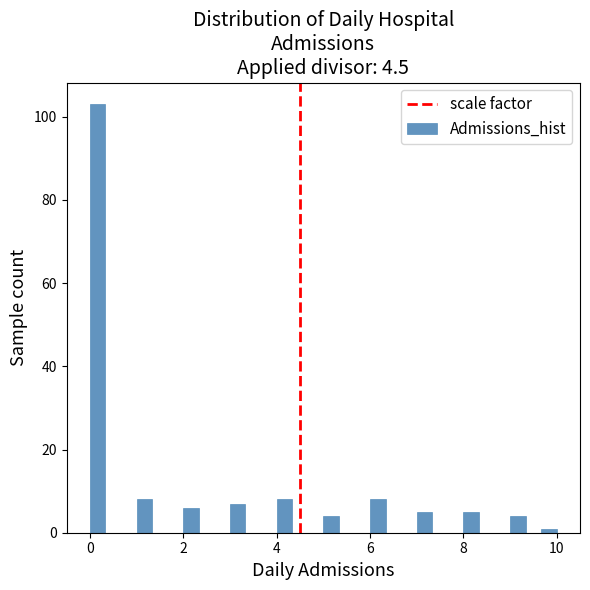

Around what value on the x-axis is the tallest bar? Give the approximate position of its centre, as read against the axis.

0.2